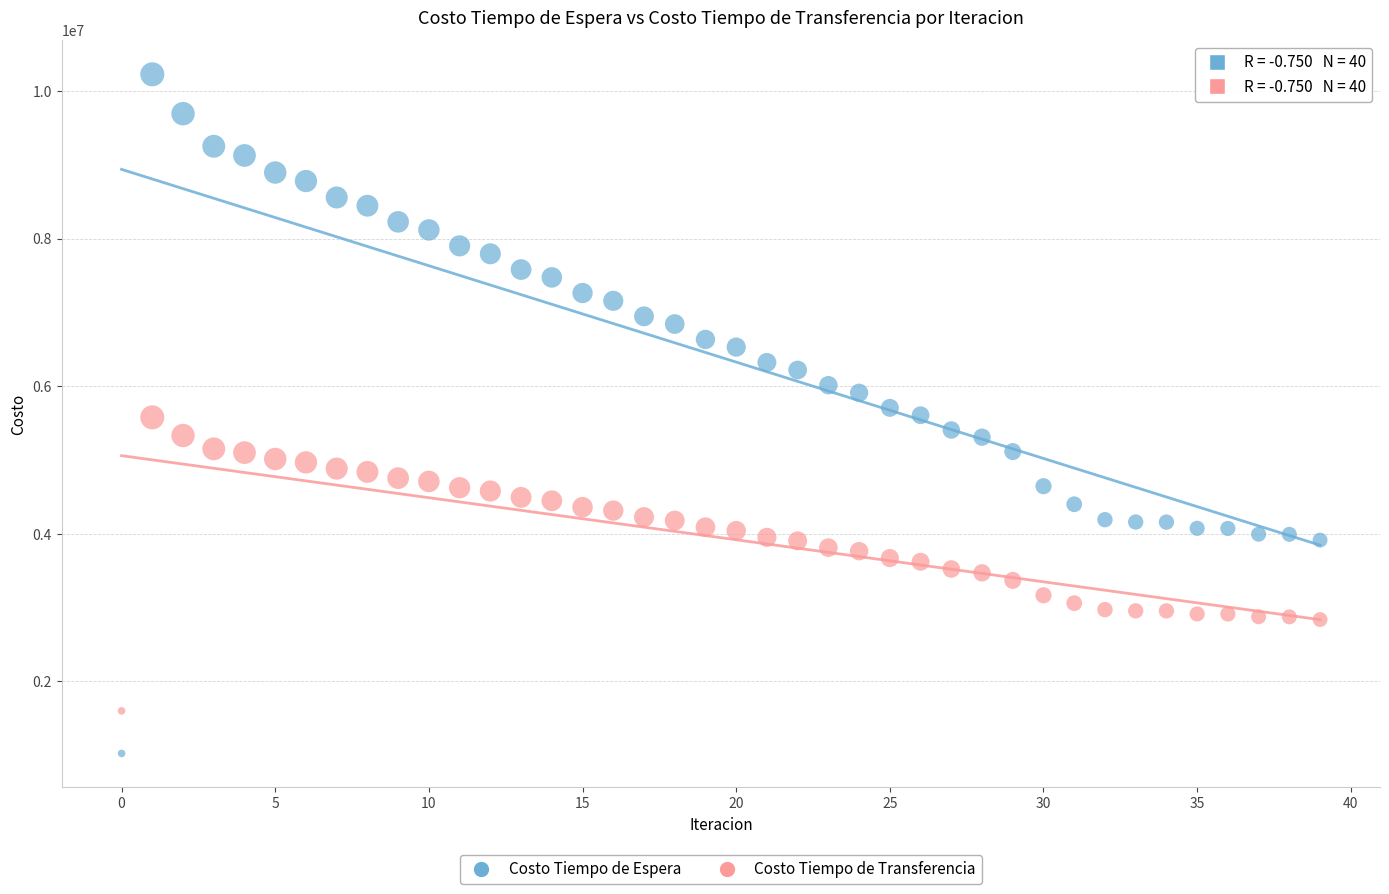

Which series has the widest spread of Y values?

Costo Tiempo de Espera